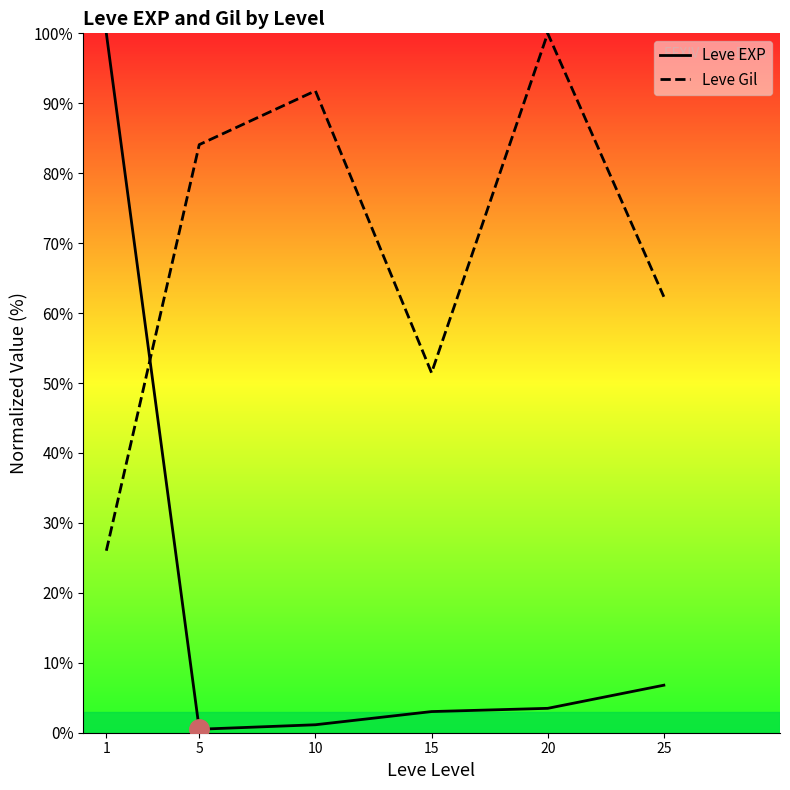

Where do Leve Gil and Leve EXP first cross each other?

1 and 5